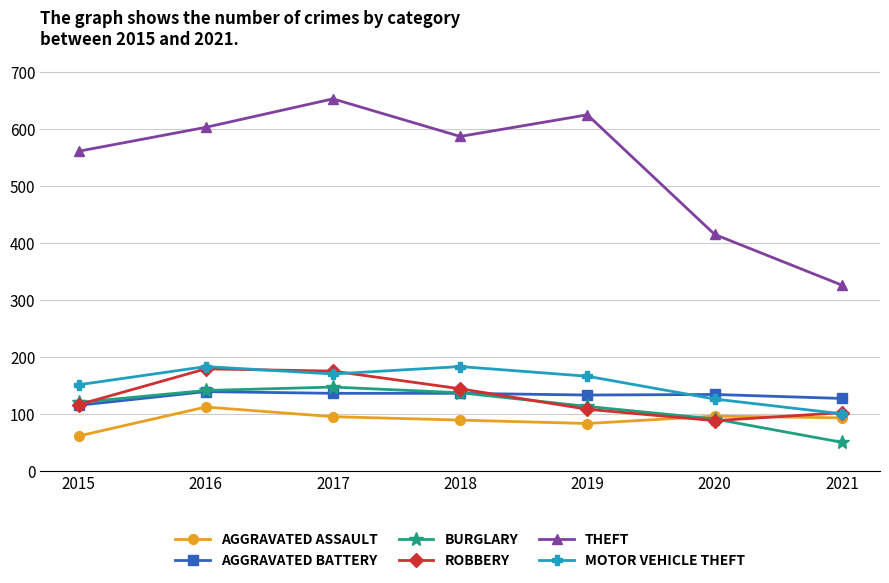

What is the difference between the highest and lowest values at 2019?

542